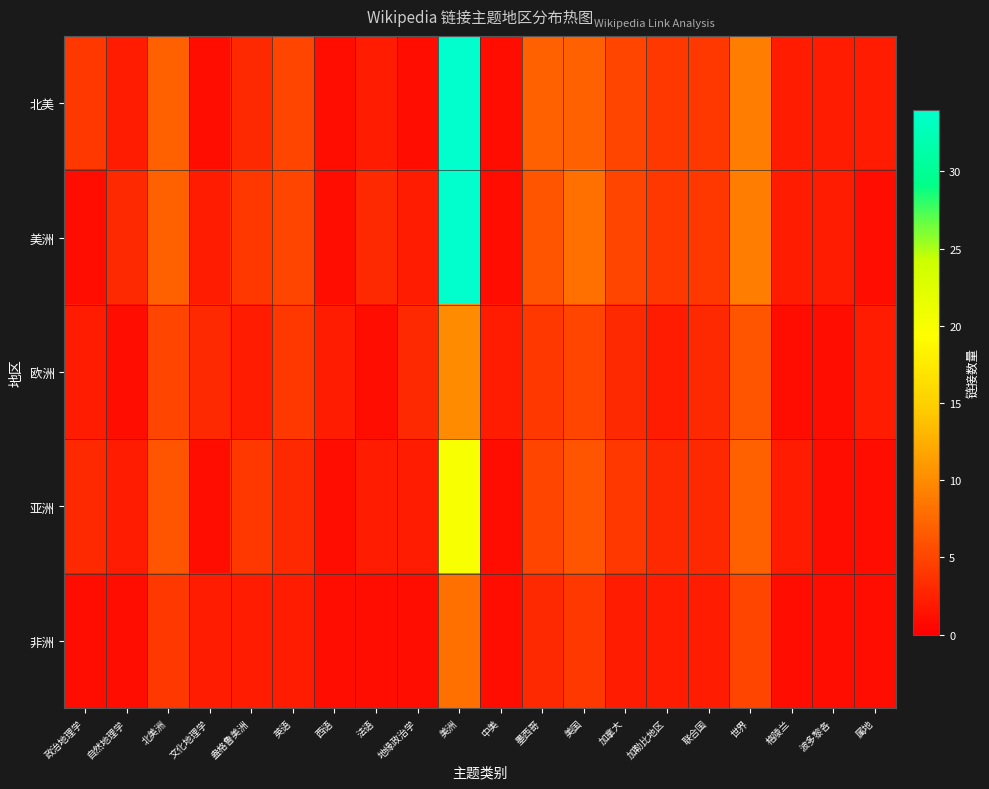

What is the total value across all series at 属地?

7